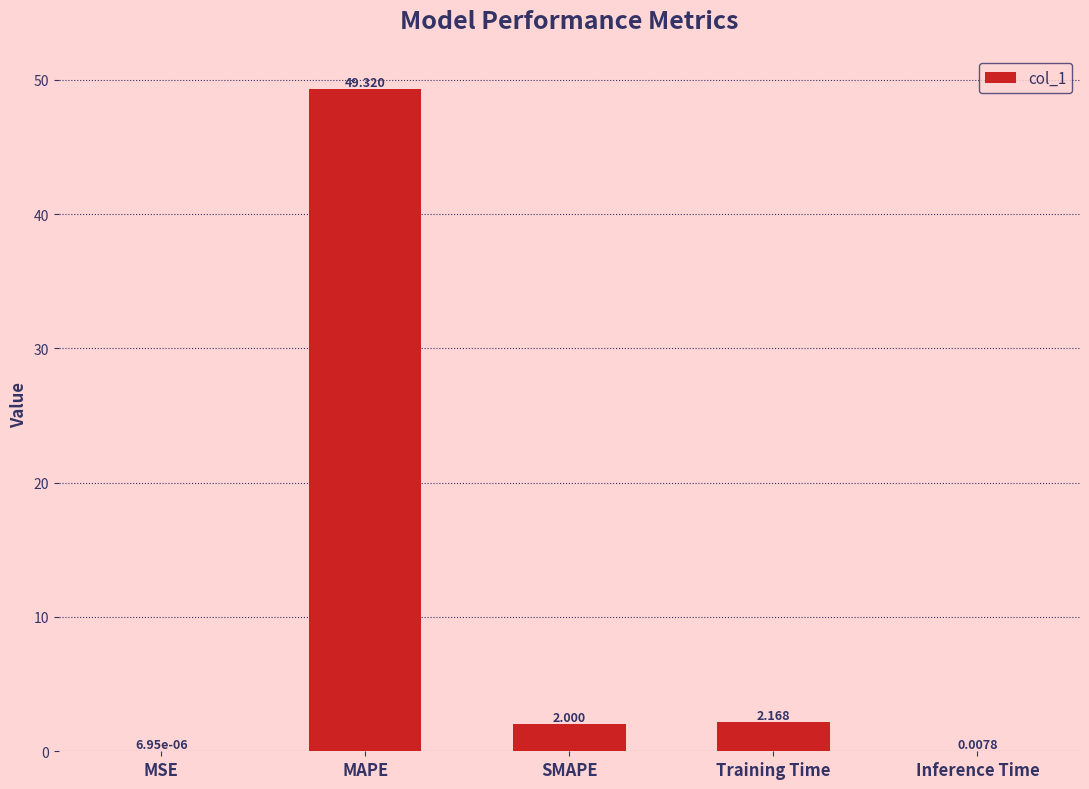

Which label corresponds to the largest value in the chart?

MAPE